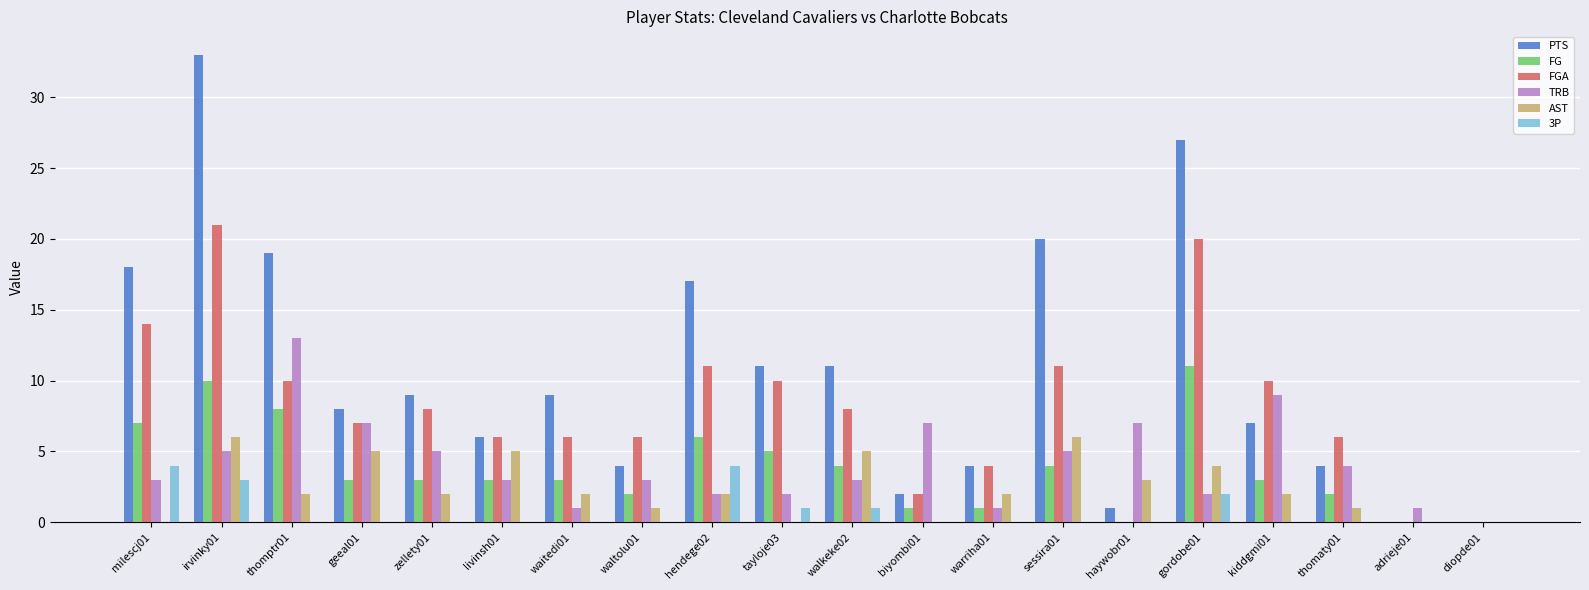

The value of FG at haywobr01 is 0. True or false?

True